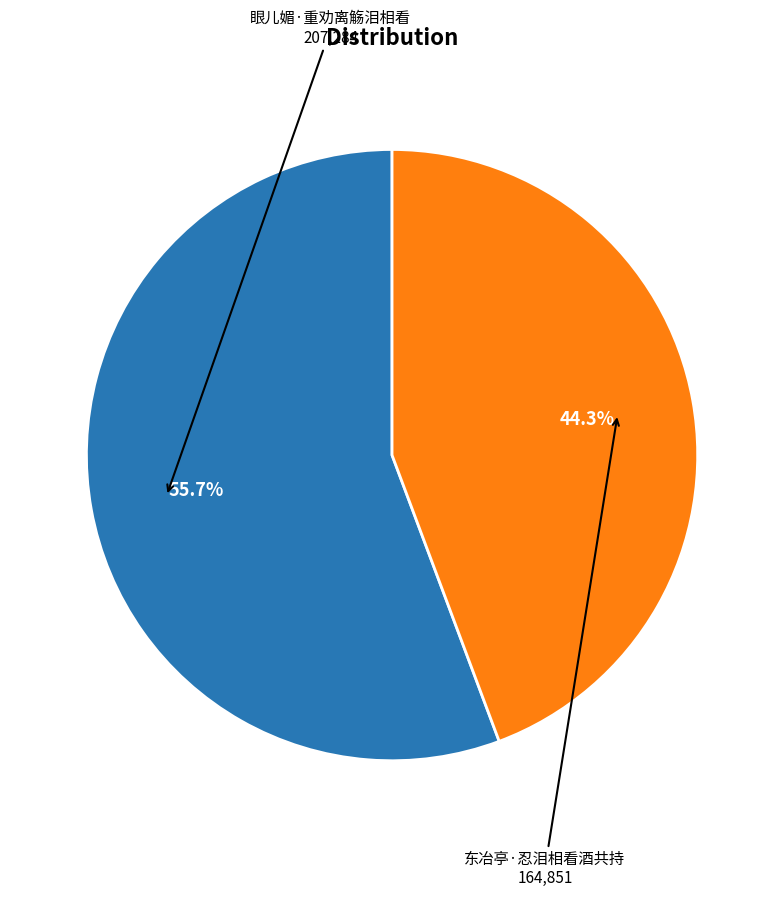

How many segments does this pie chart have?

2